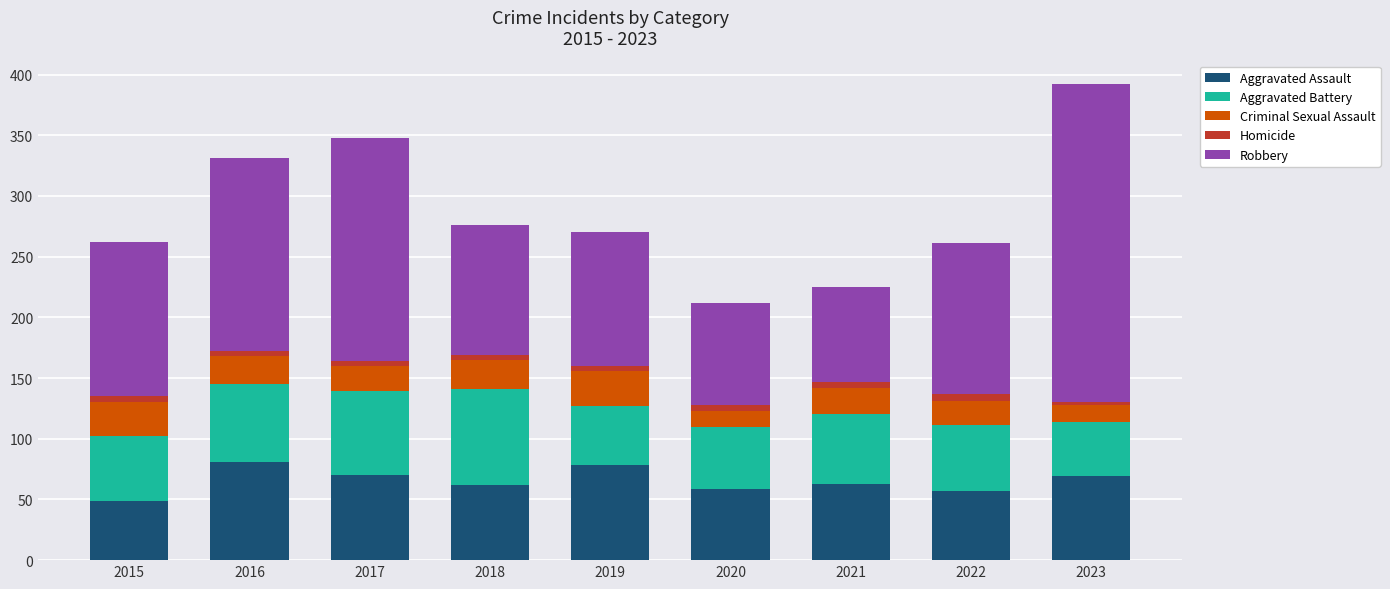

What is the sum of all Aggravated Assault values?

588